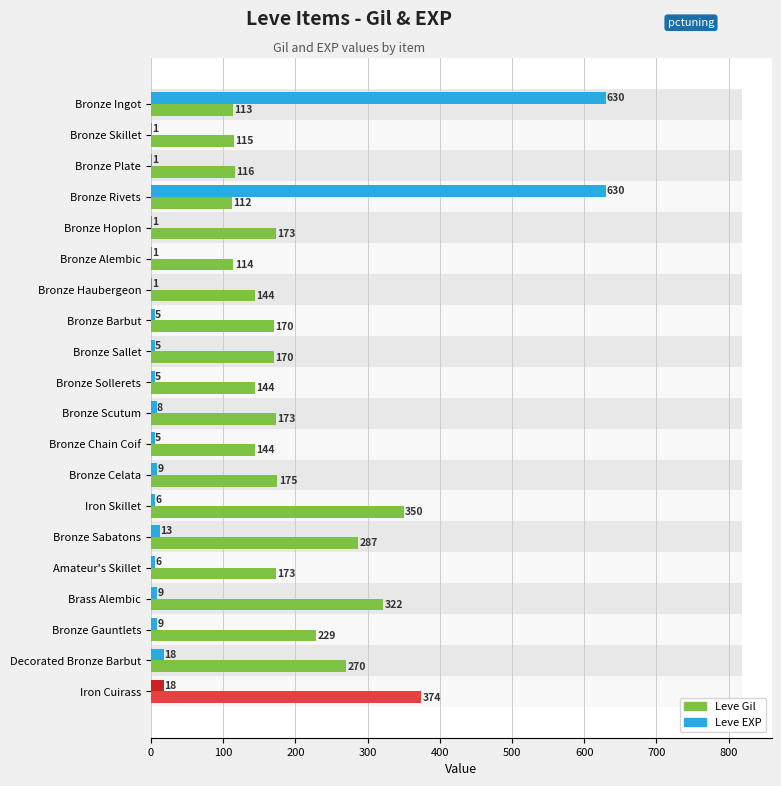

What position from the left is Bronze Celata?

13